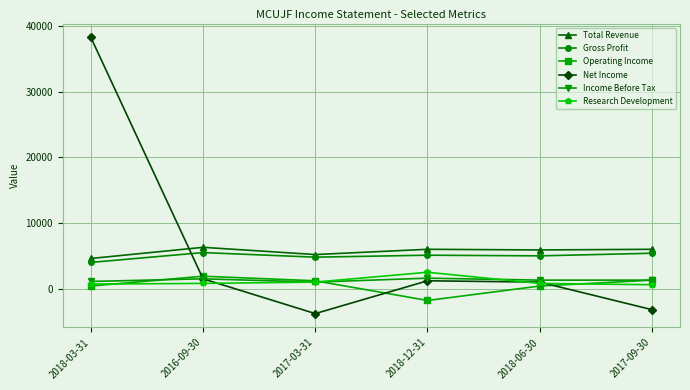

What is the minimum value shown in the chart?

-3800